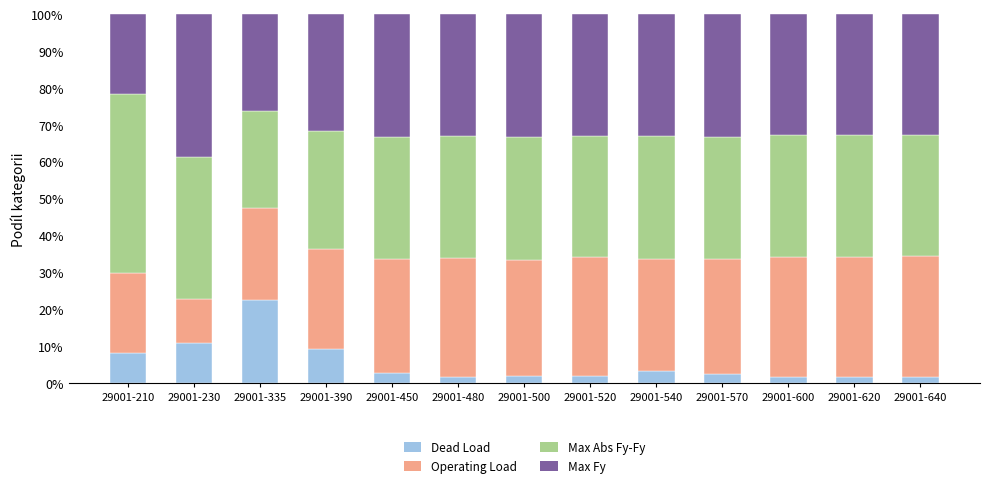

What is the difference between the maximum and minimum values in the Dead Load series?

20.9